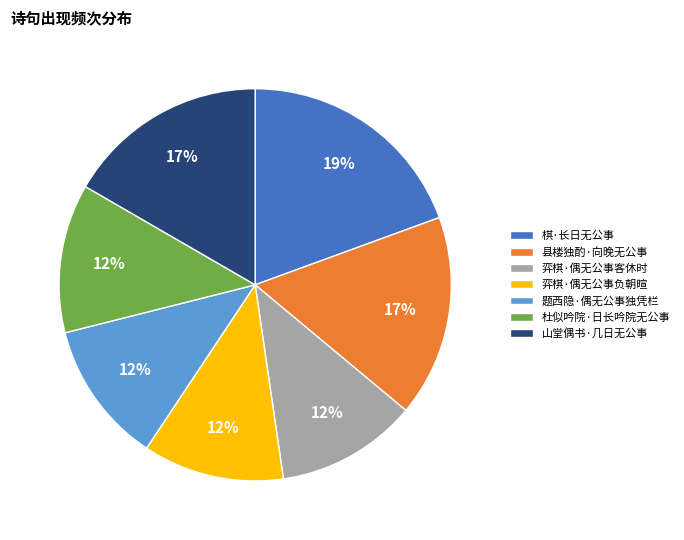

Do 杜似吟院·日长吟院无公事 and 题西隐·偶无公事独凭栏 together represent more than half of the pie?

No